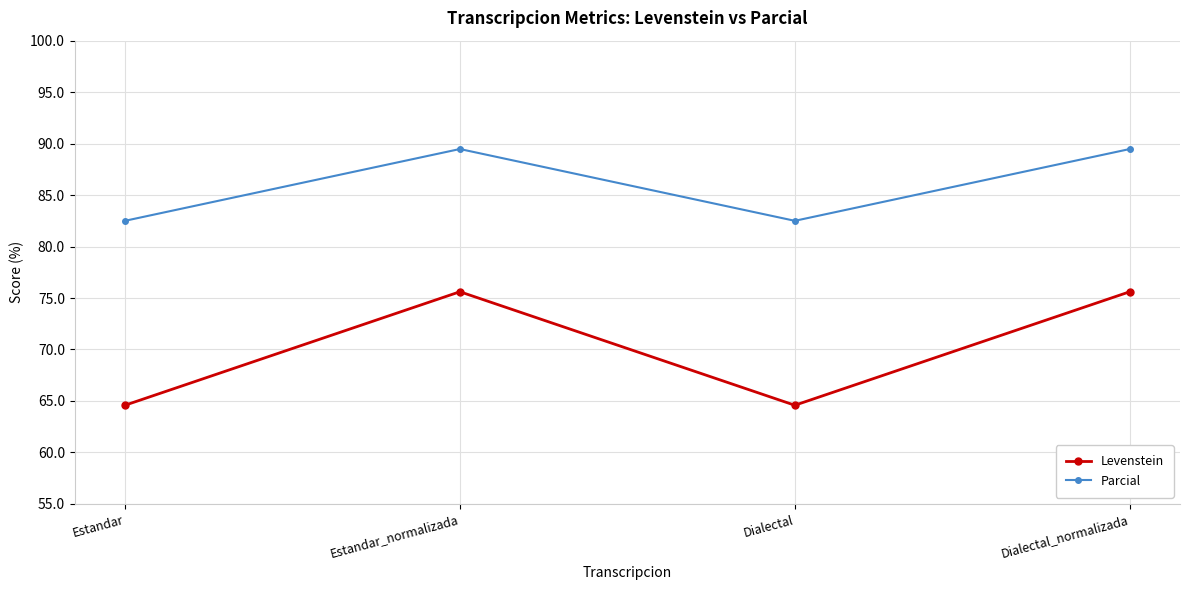

What is the label of the 2nd point from the left?

Estandar_normalizada